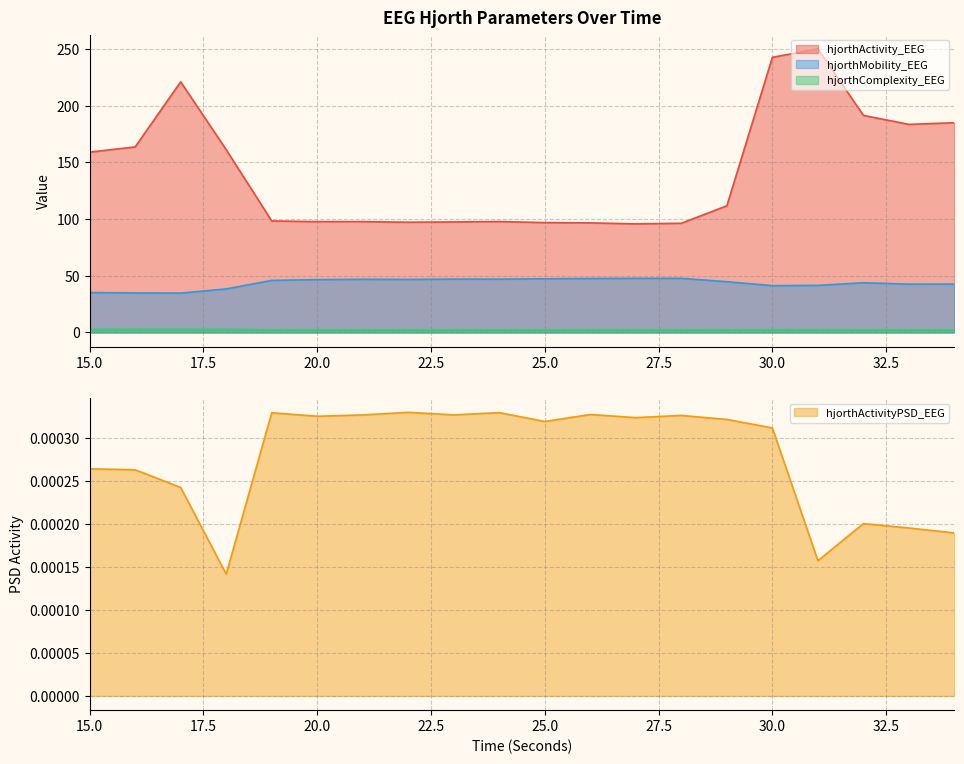

Is the value of hjorthActivityPSD_EEG at 21 greater than the value of hjorthMobility_EEG at 33?

No